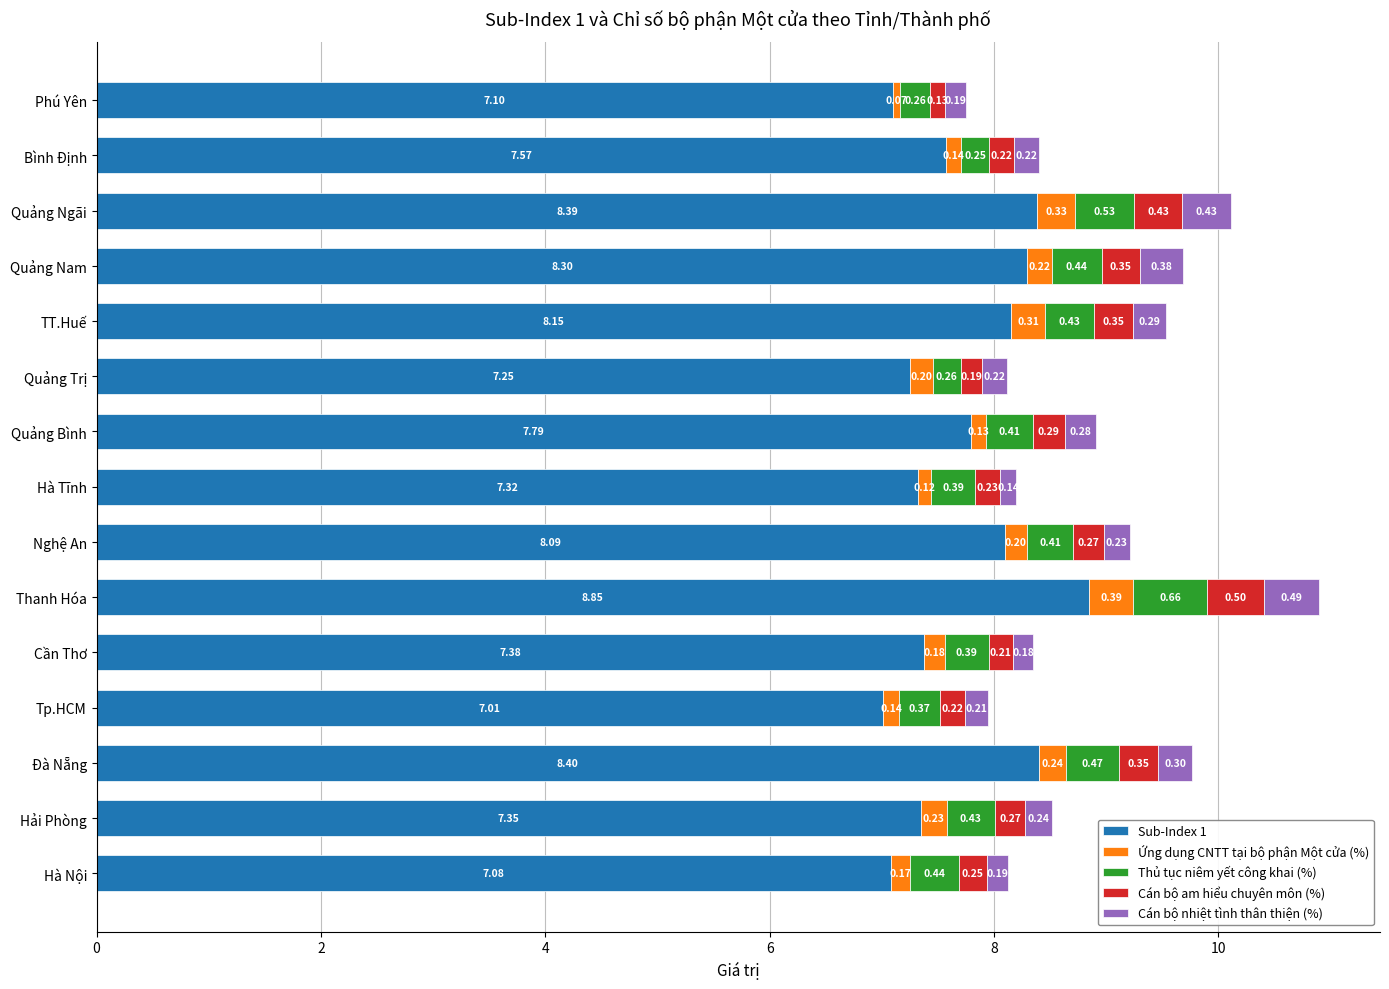

What is the sum of the Sub-Index 1 values at Quảng Ngãi and TT.Huế?

16.5